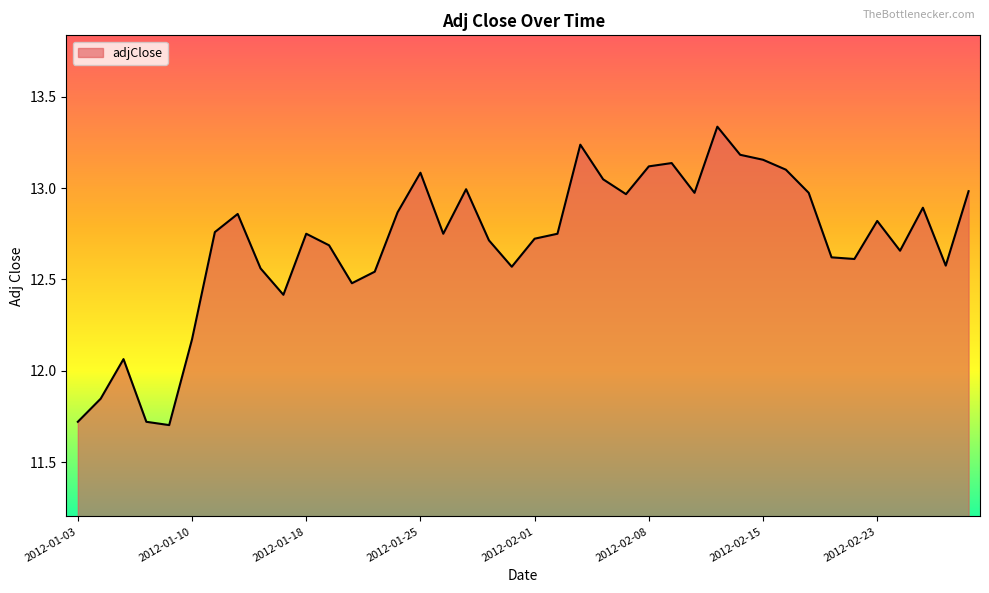

What is the difference between the maximum and minimum values?

1.6